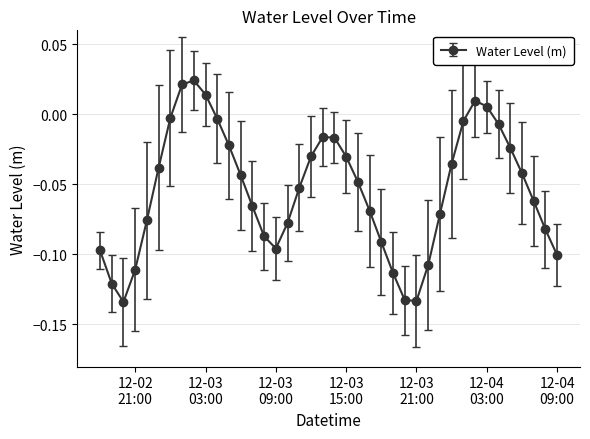

Does the chart display data point markers on the line(s)?

Yes